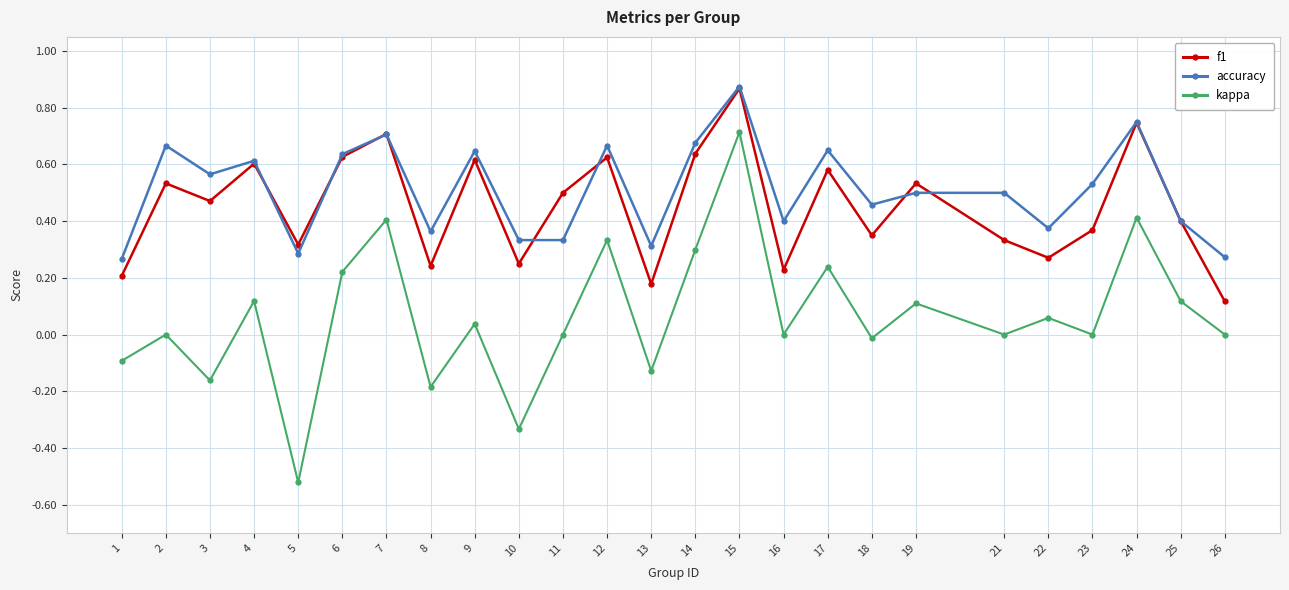

Does the chart display data point markers on the line(s)?

Yes